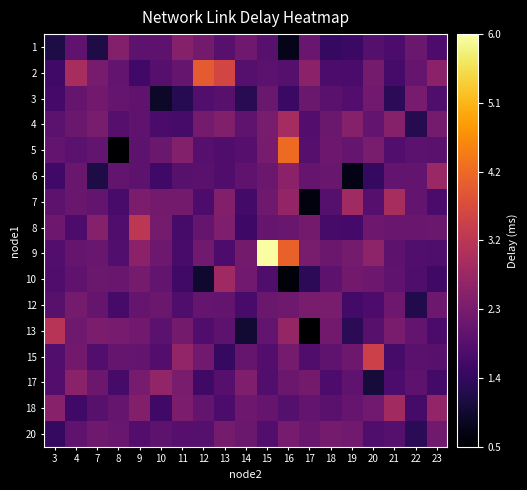

What is the difference between the highest and lowest values at 18?

0.9